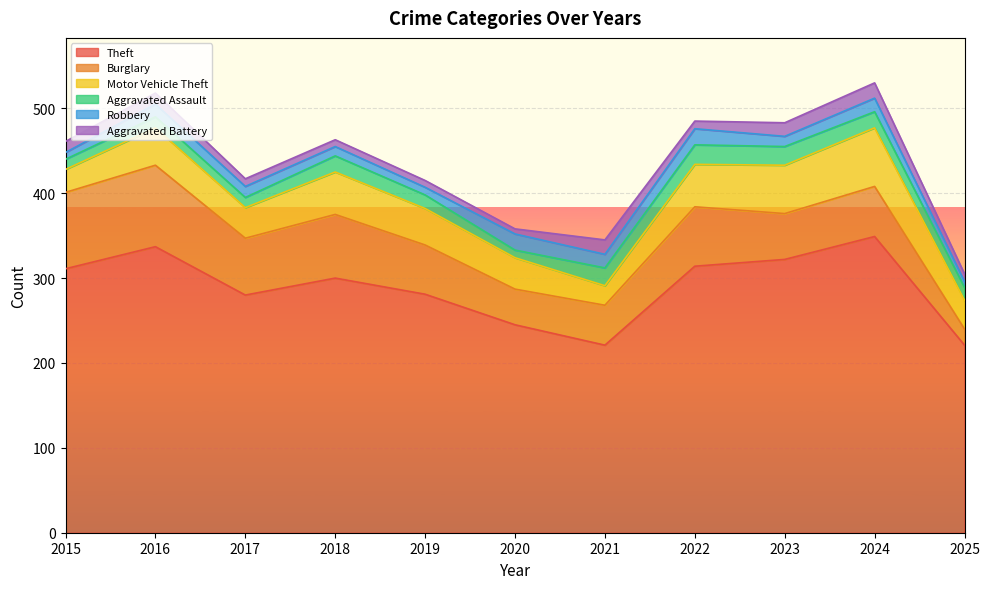

What is the difference between the second highest and second lowest values in the Burglary series?

48